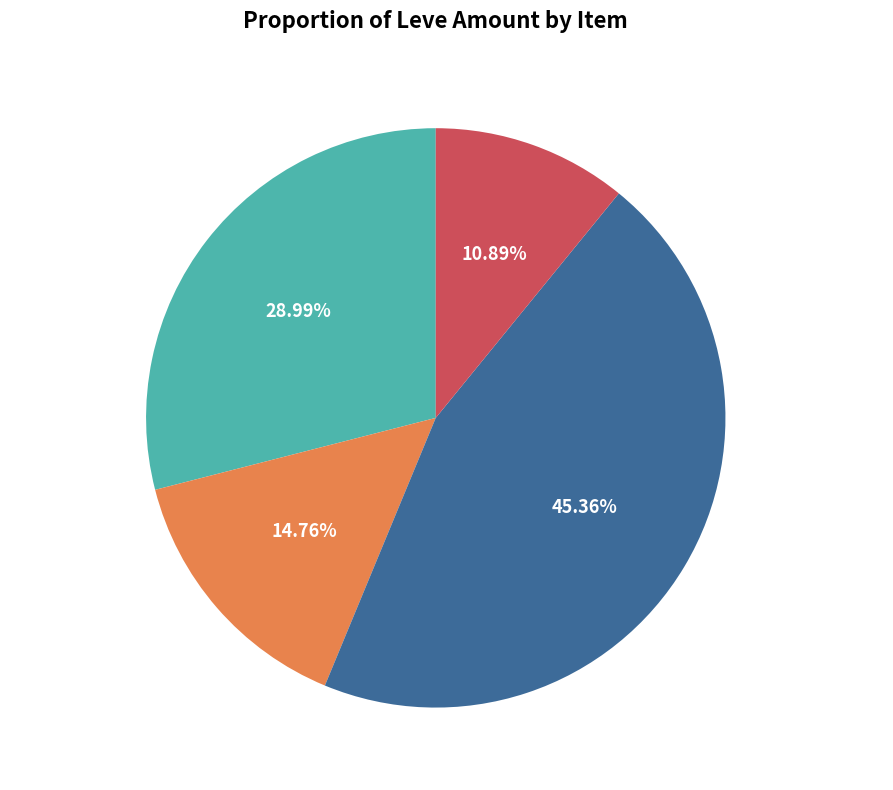

Between Lv1 Items (112-113) and Lv5 Items (169), which is larger?

Lv1 Items (112-113)